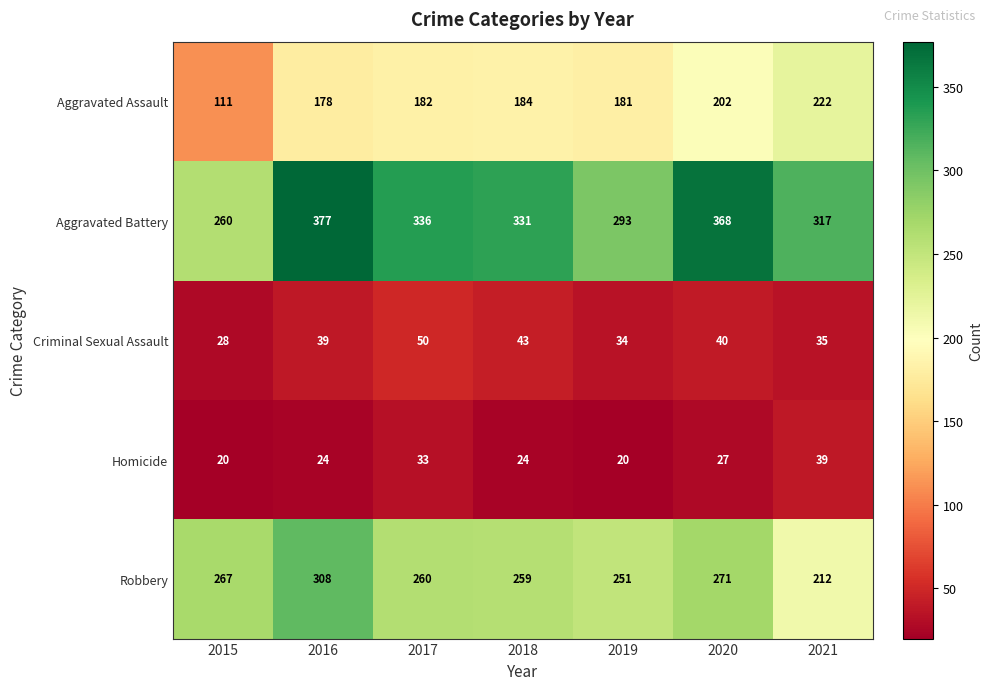

The value of Aggravated Battery at 2016 is 202. True or false?

False